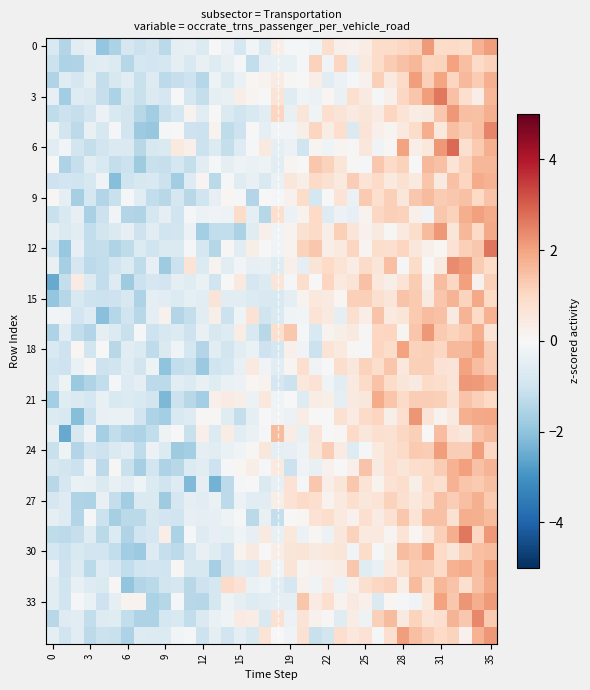

What is the greatest value displayed?

2.8